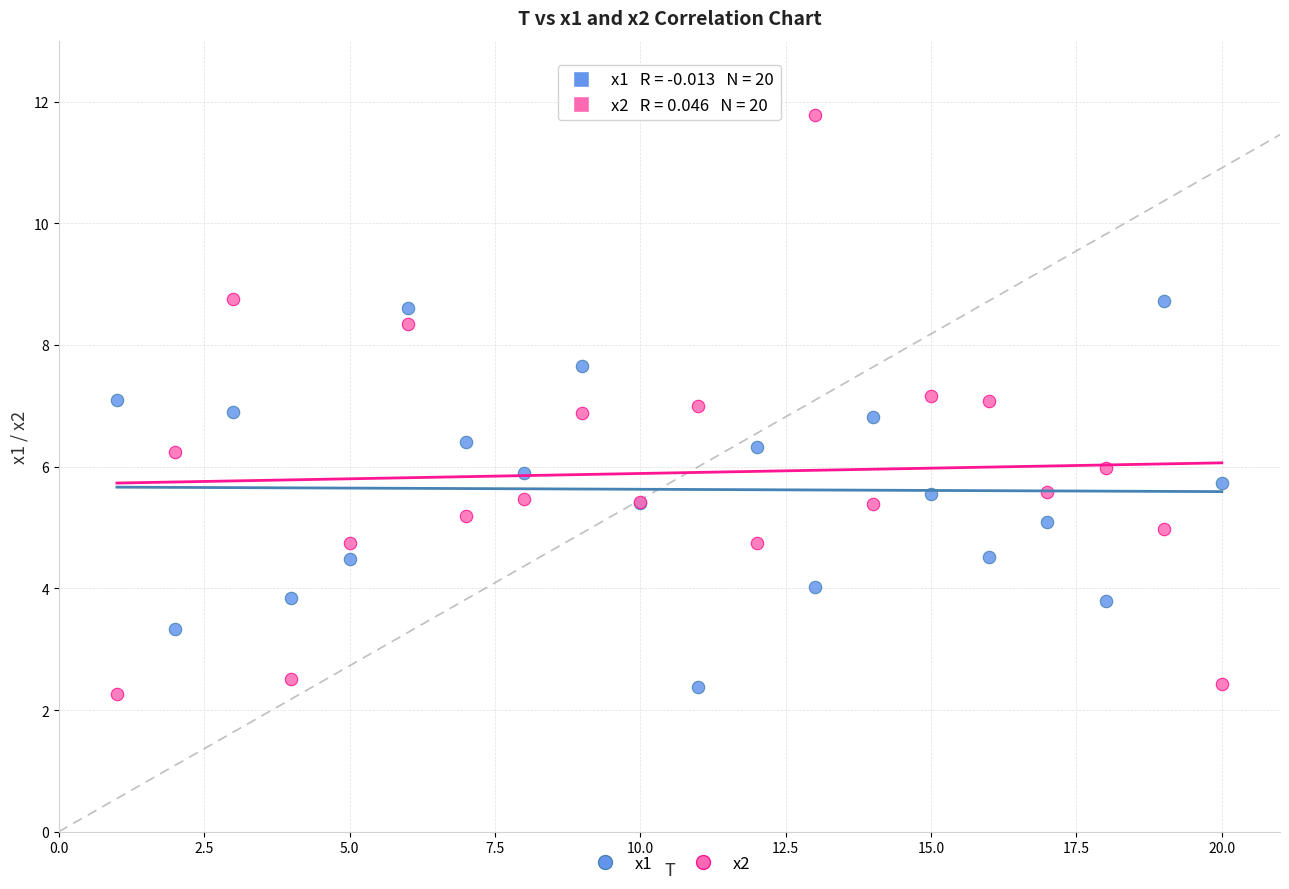

What is the X range (max minus min) for the scatter plot?

19.0